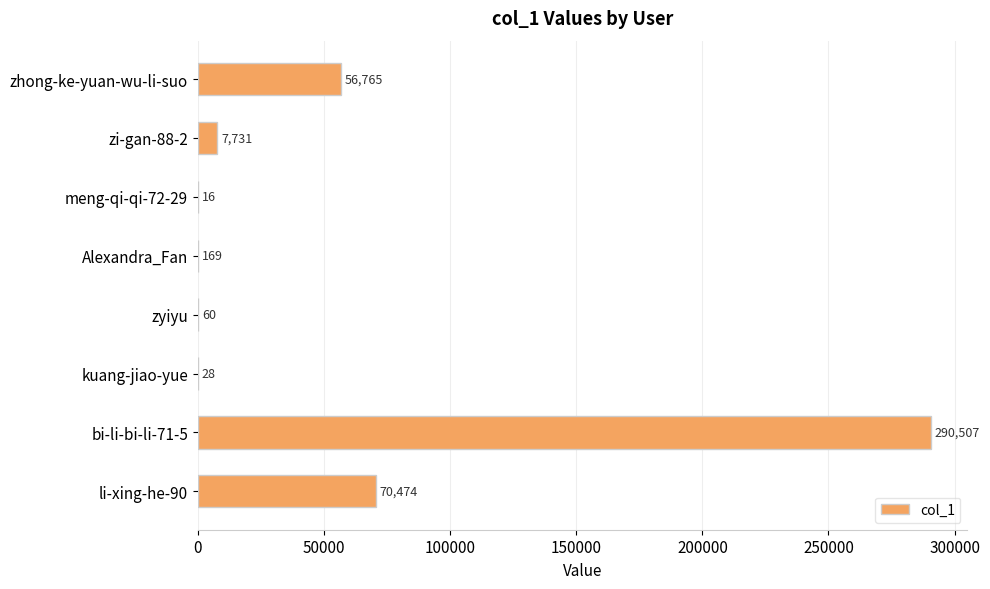

What is the sum of all values?

425750